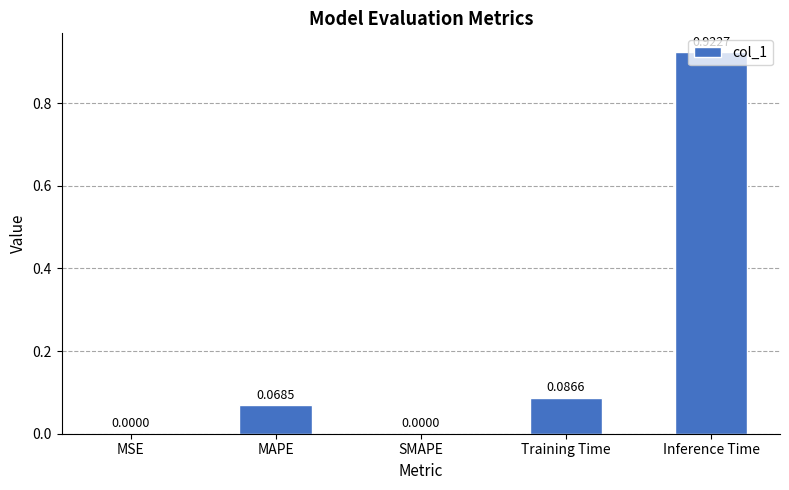

Which category has the highest value across all series?

Inference Time